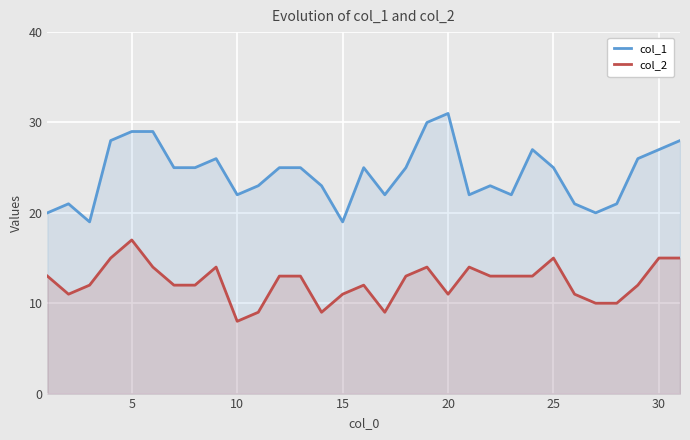

True or false: col_2 and col_1 cross at least once.

False